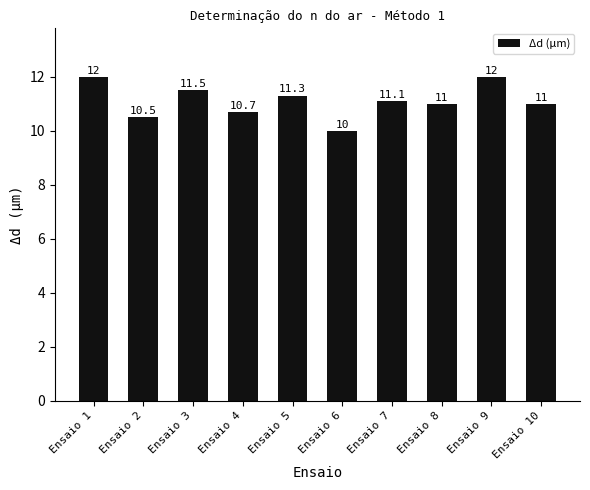

Is it true that the value at Ensaio 6 is 14.1?

False